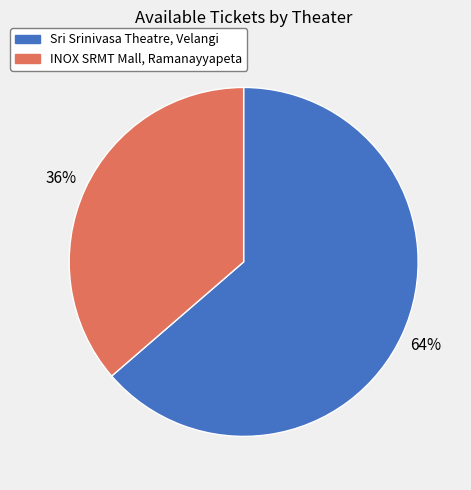

How many segments does this pie chart have?

2